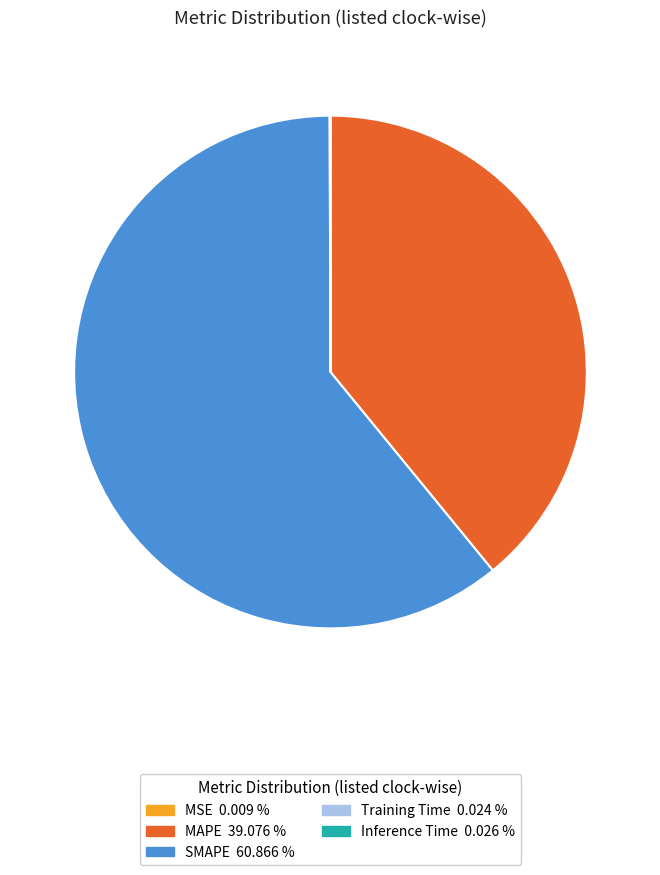

Does any single category account for the majority?

Yes